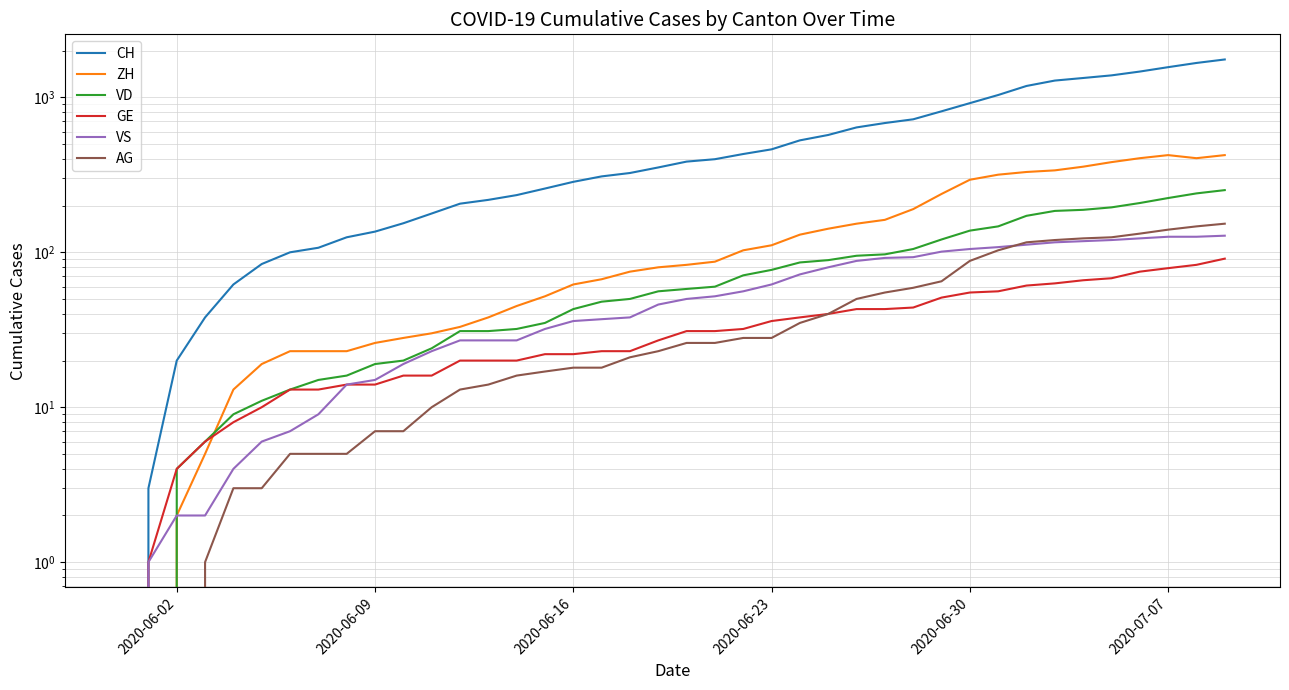

What is the greatest value displayed?

1757